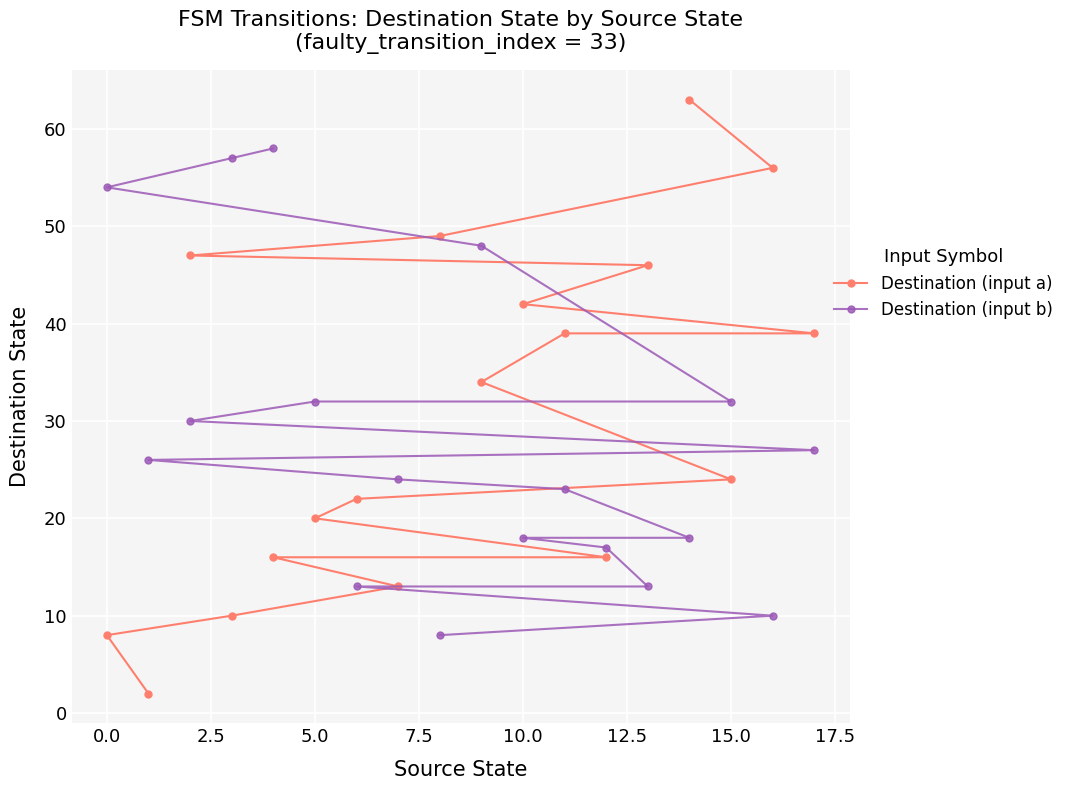

Which series has the largest range (max minus min)?

Destination (input a)